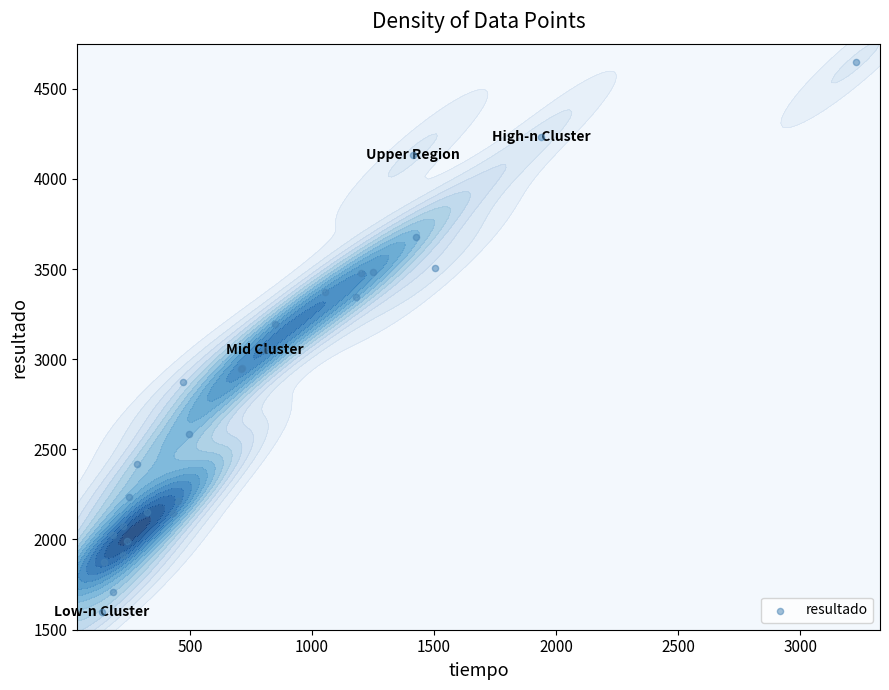

How many data points are above 2875?

14